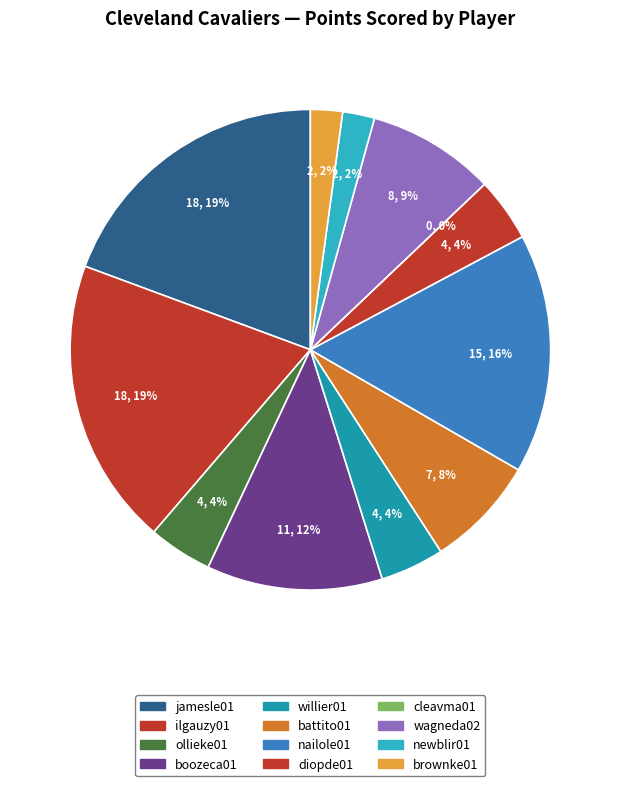

Is the sum of brownke01 and ollieke01 greater than half?

No